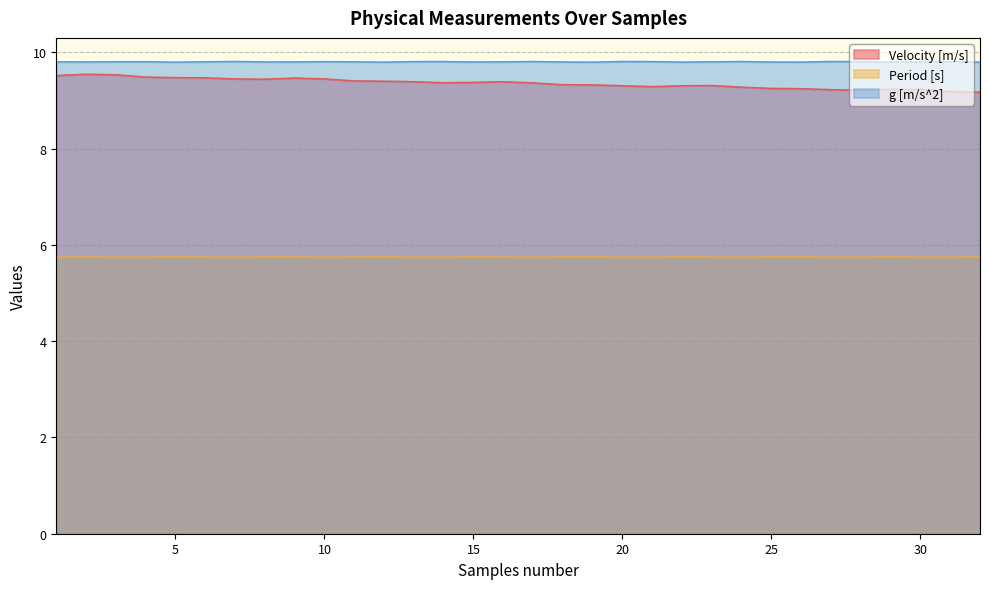

Reading left to right, extract all data points from this chart.

Velocity [m/s]: 9.5	9.5	9.5	9.5	9.5	9.5	9.4	9.4	9.5	9.4	9.4	9.4	9.4	9.4	9.4	9.4	9.4	9.3	9.3	9.3	9.3	9.3	9.3	9.3	9.2	9.2	9.2	9.2	9.2	9.2	9.2	9.2
Period [s]: 5.7	5.7	5.7	5.7	5.7	5.7	5.7	5.7	5.7	5.7	5.7	5.7	5.7	5.7	5.7	5.7	5.7	5.7	5.7	5.7	5.7	5.7	5.7	5.7	5.7	5.7	5.7	5.7	5.7	5.7	5.7	5.7
g [m/s^2]: 9.8	9.8	9.8	9.8	9.8	9.8	9.8	9.8	9.8	9.8	9.8	9.8	9.8	9.8	9.8	9.8	9.8	9.8	9.8	9.8	9.8	9.8	9.8	9.8	9.8	9.8	9.8	9.8	9.8	9.8	9.8	9.8